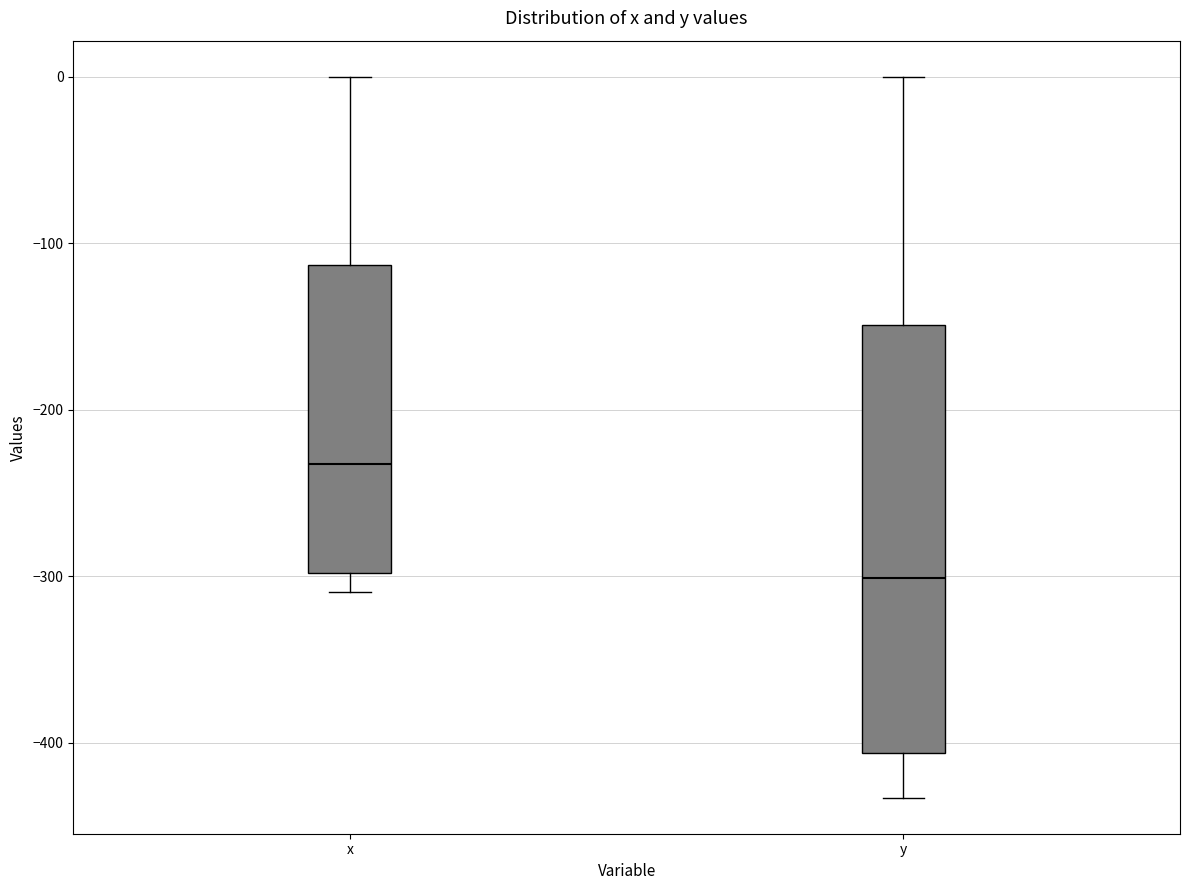

Where is the lower edge of the box for x on the y-axis? The values are not printed on the chart, so give them approximately, as read against the axis.

-300